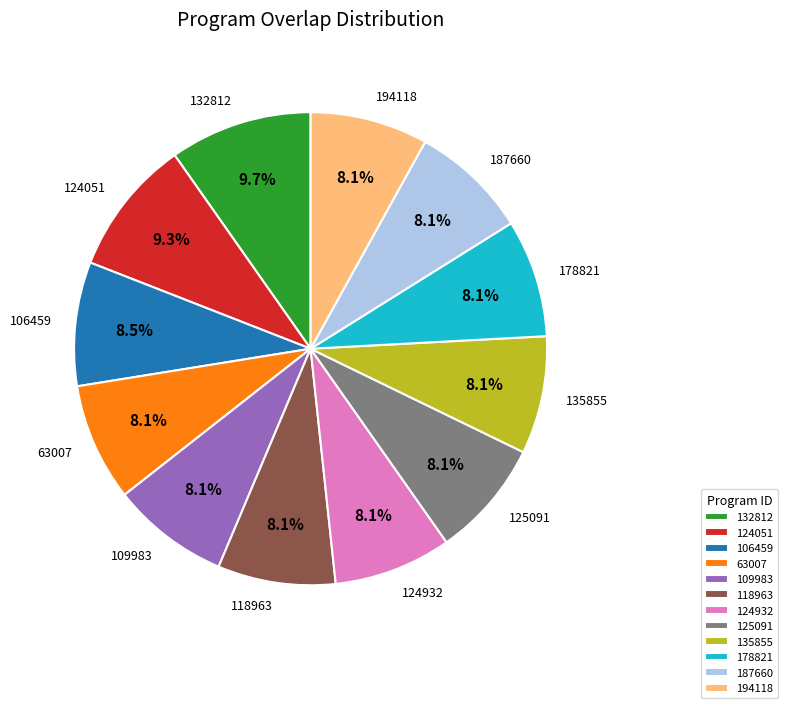

Count the number of slices in the pie.

12